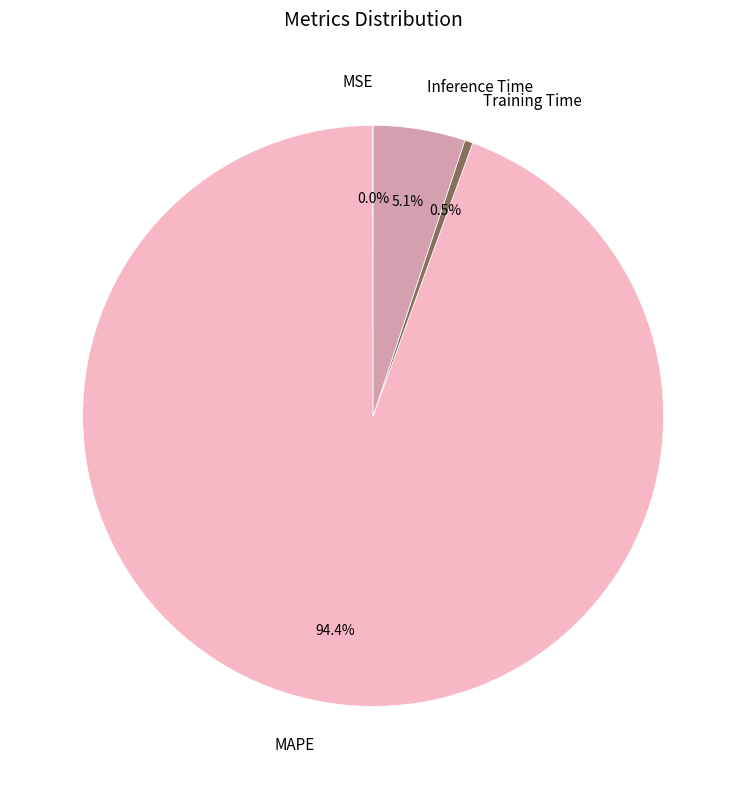

What percentage do Training Time and MAPE together represent?

94.9%